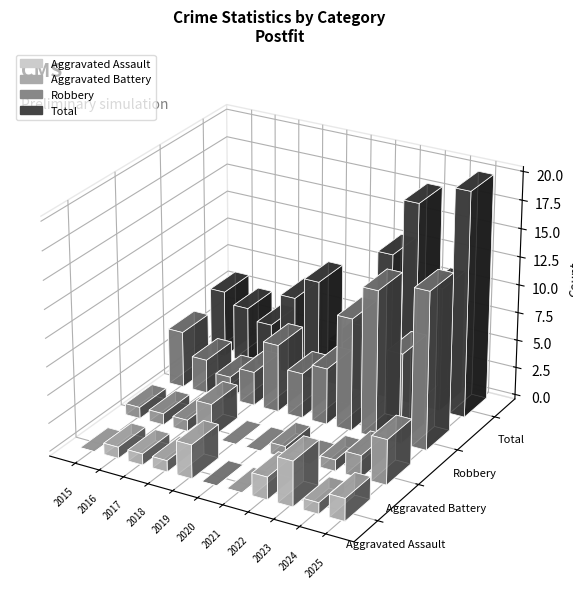

Reading right to left, list all the values displayed in this chart.

Aggravated Assault: 2025=2	2024=1	2023=4	2022=2	2021=0	2020=0	2019=3	2018=1	2017=1	2016=1	2015=0
Aggravated Battery: 2025=4	2024=2	2023=1	2022=0	2021=1	2020=0	2019=0	2018=3	2017=1	2016=1	2015=1
Robbery: 2025=14	2024=8	2023=13	2022=10	2021=5	2020=4	2019=6	2018=3	2017=2	2016=3	2015=5
Total: 2025=20	2024=11	2023=18	2022=13	2021=6	2020=4	2019=9	2018=7	2017=4	2016=5	2015=6